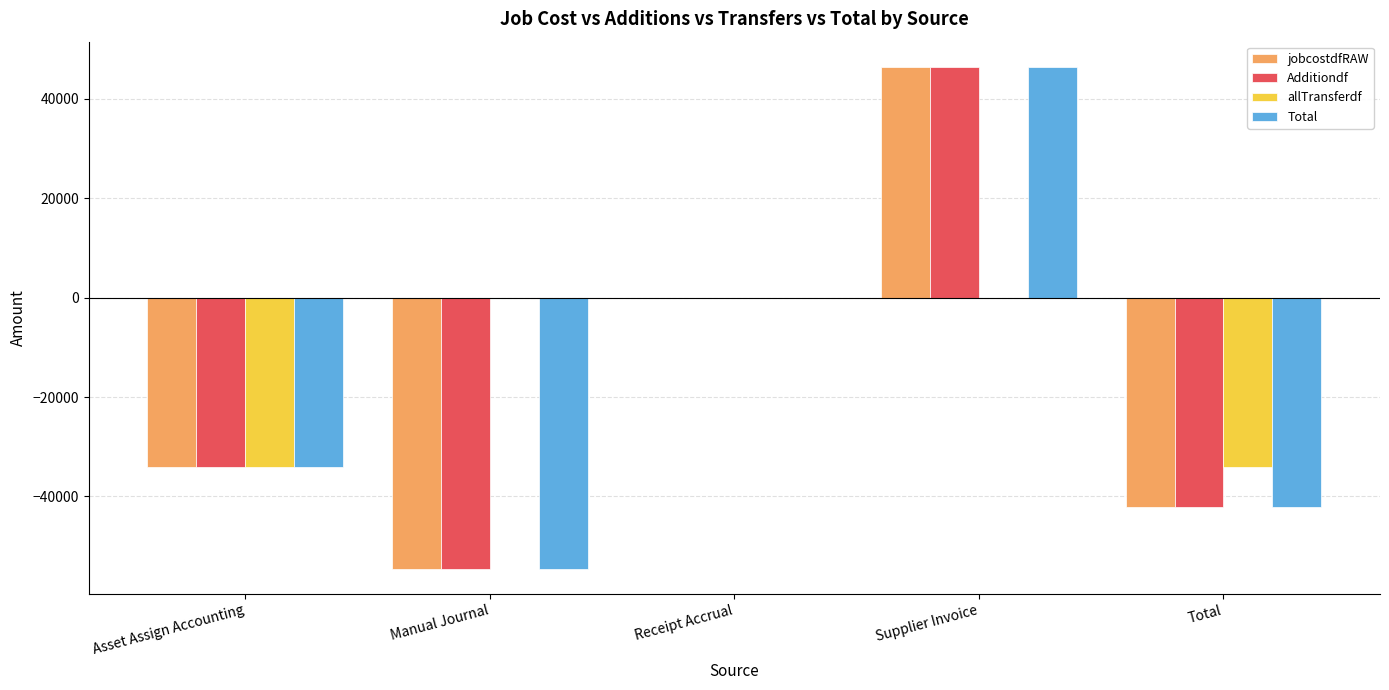

The Additiondf series shows -64627.9 at Total. True or false?

False